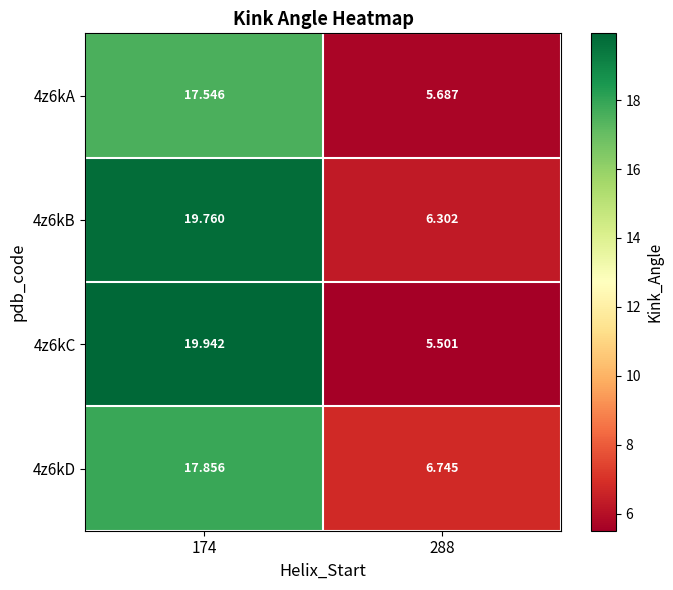

List the series in order of their peak value, highest first.

4z6kC, 4z6kB, 4z6kD, 4z6kA